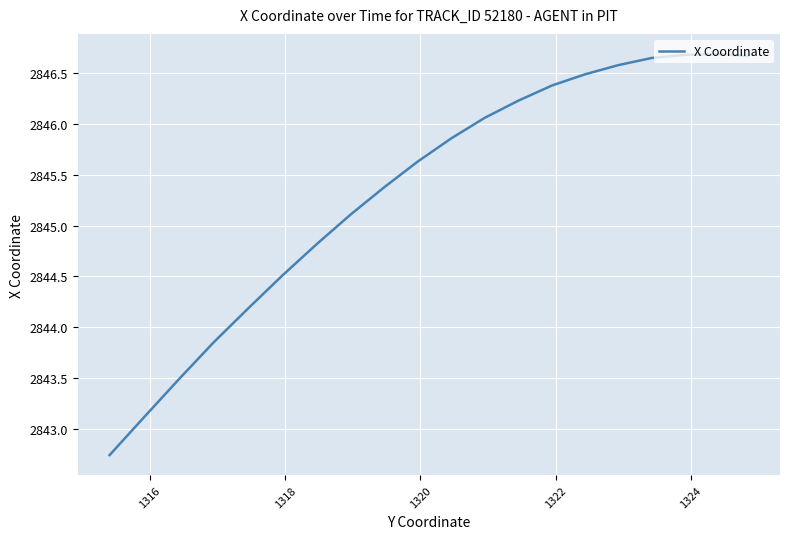

What is the minimum value shown in the chart?

2842.7